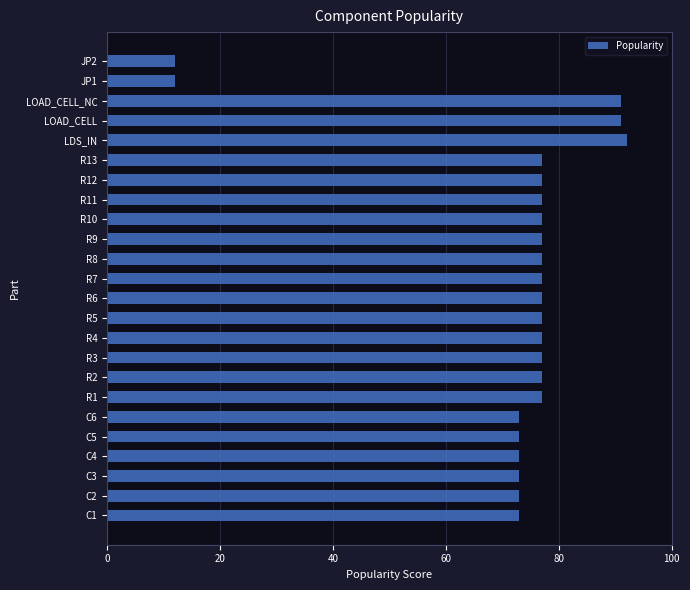

What is the difference between the values at C6 and LOAD_CELL?

18